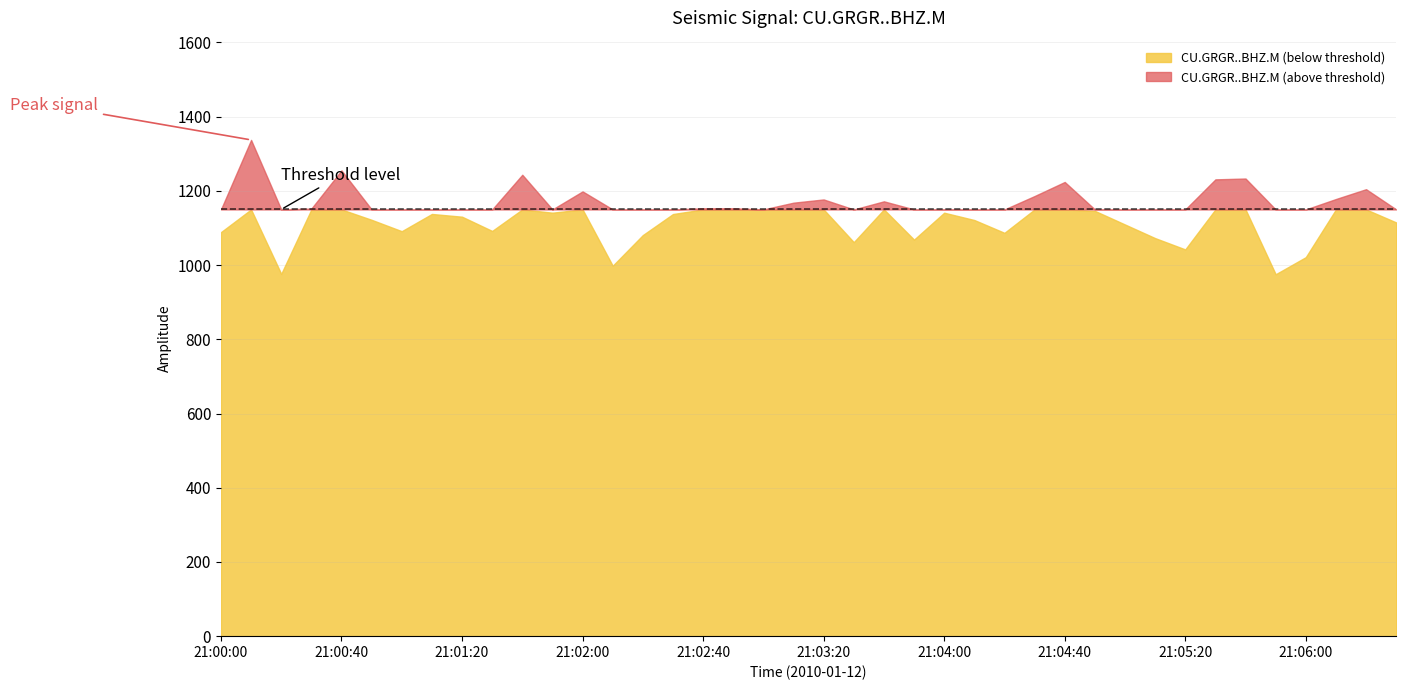

What is the change in value from 21:00:00 to 21:05:40?

+144.5